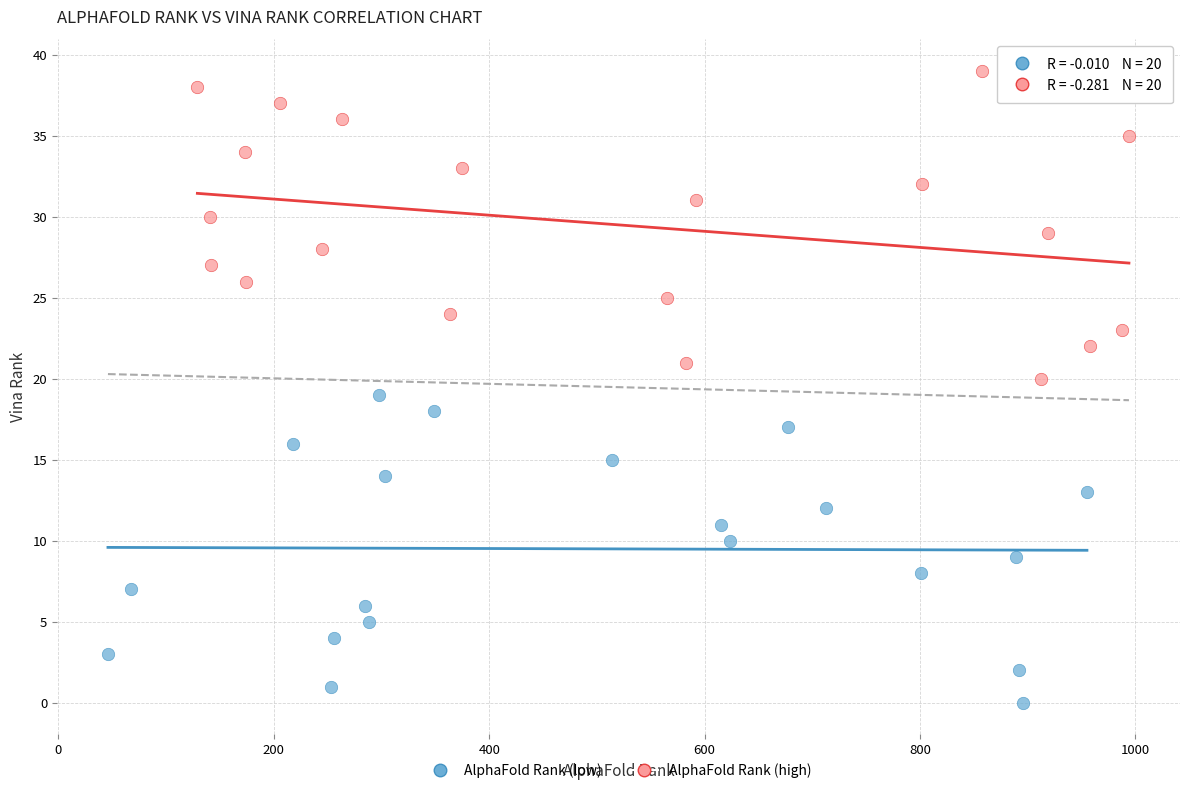

Which series reaches the minimum Y coordinate?

AlphaFold Rank (low)